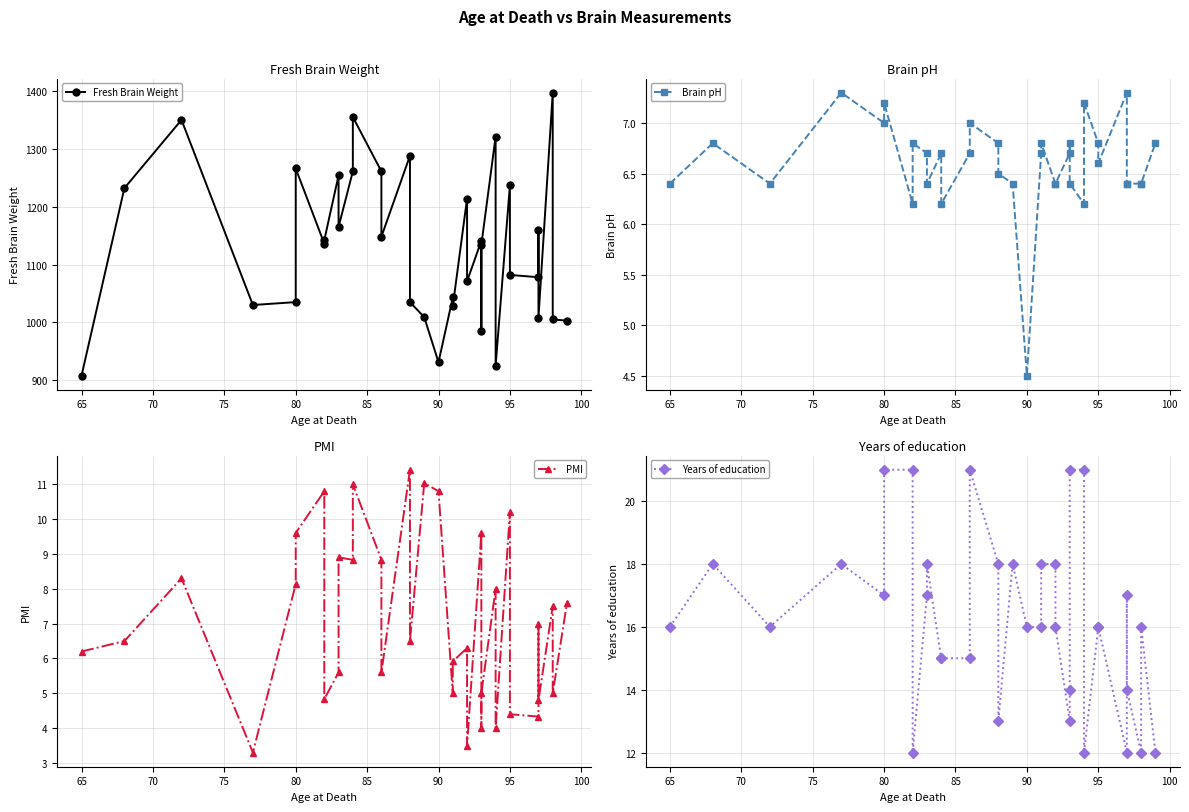

Does the chart display data point markers on the line(s)?

Yes